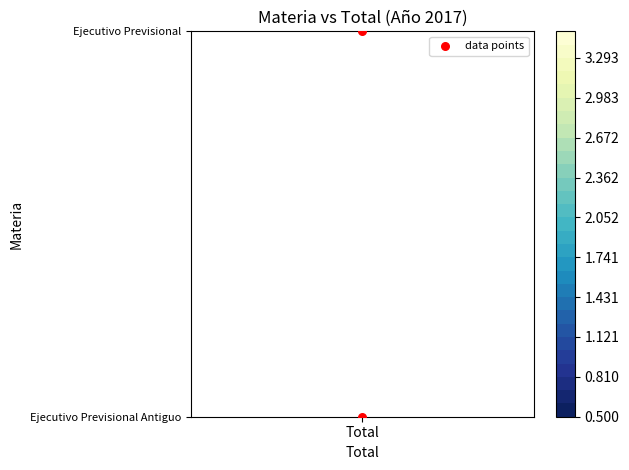

Read the value at Total.

1